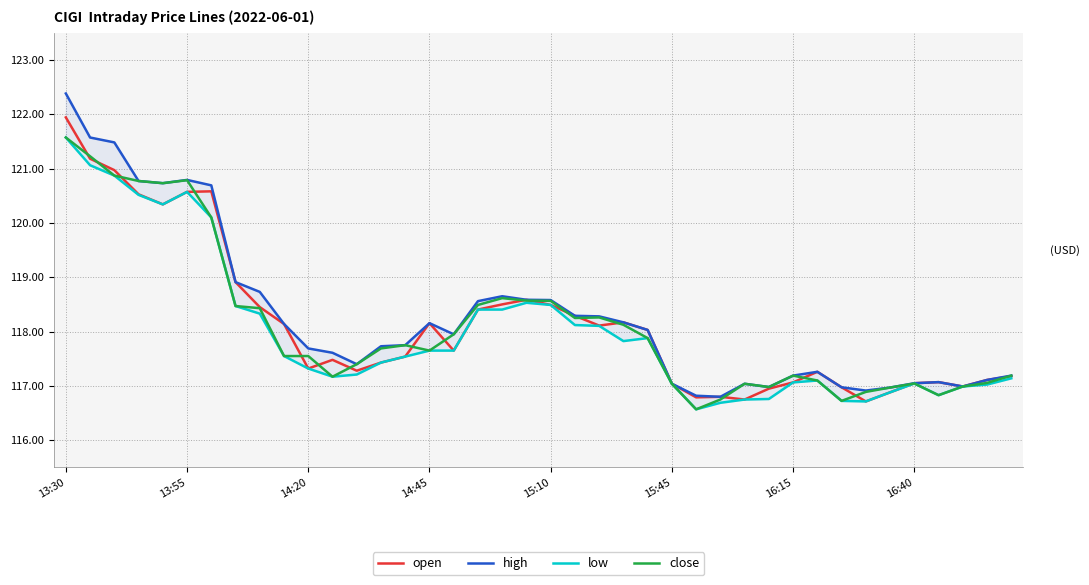

What is the total value across all series at 13:30?

487.5